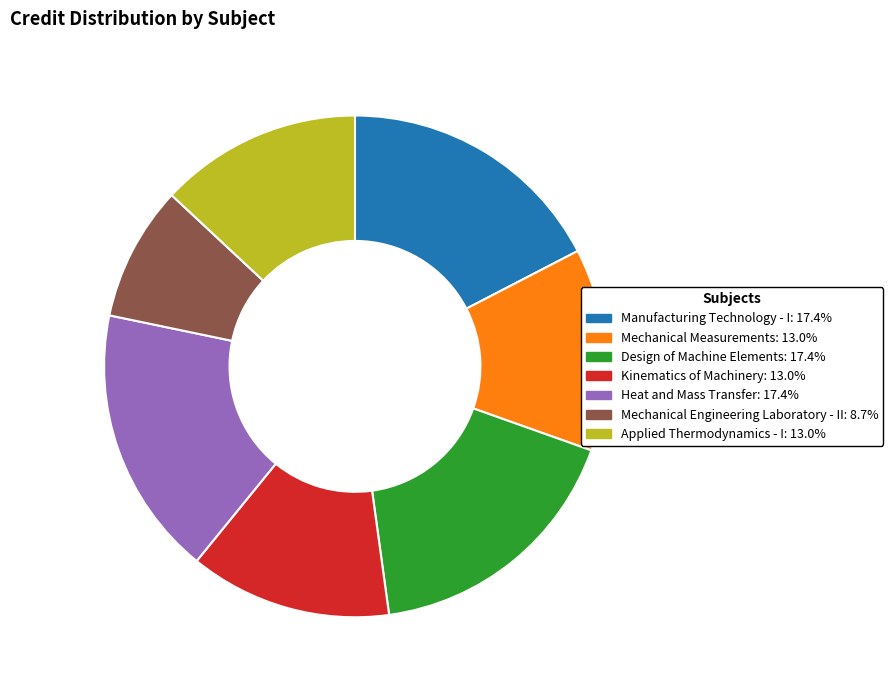

Which category has the smallest portion of the pie?

Mechanical Engineering Laboratory - II